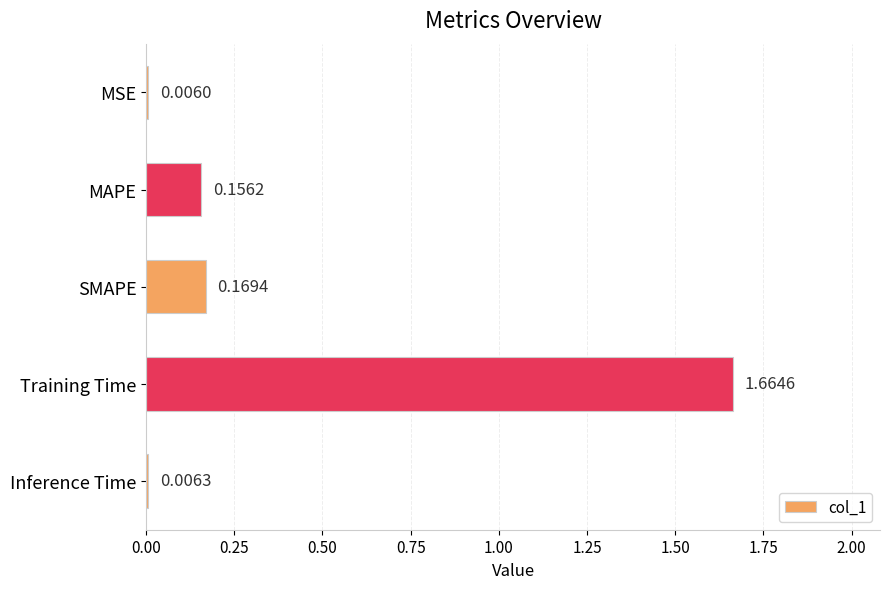

What is the average value?

0.4